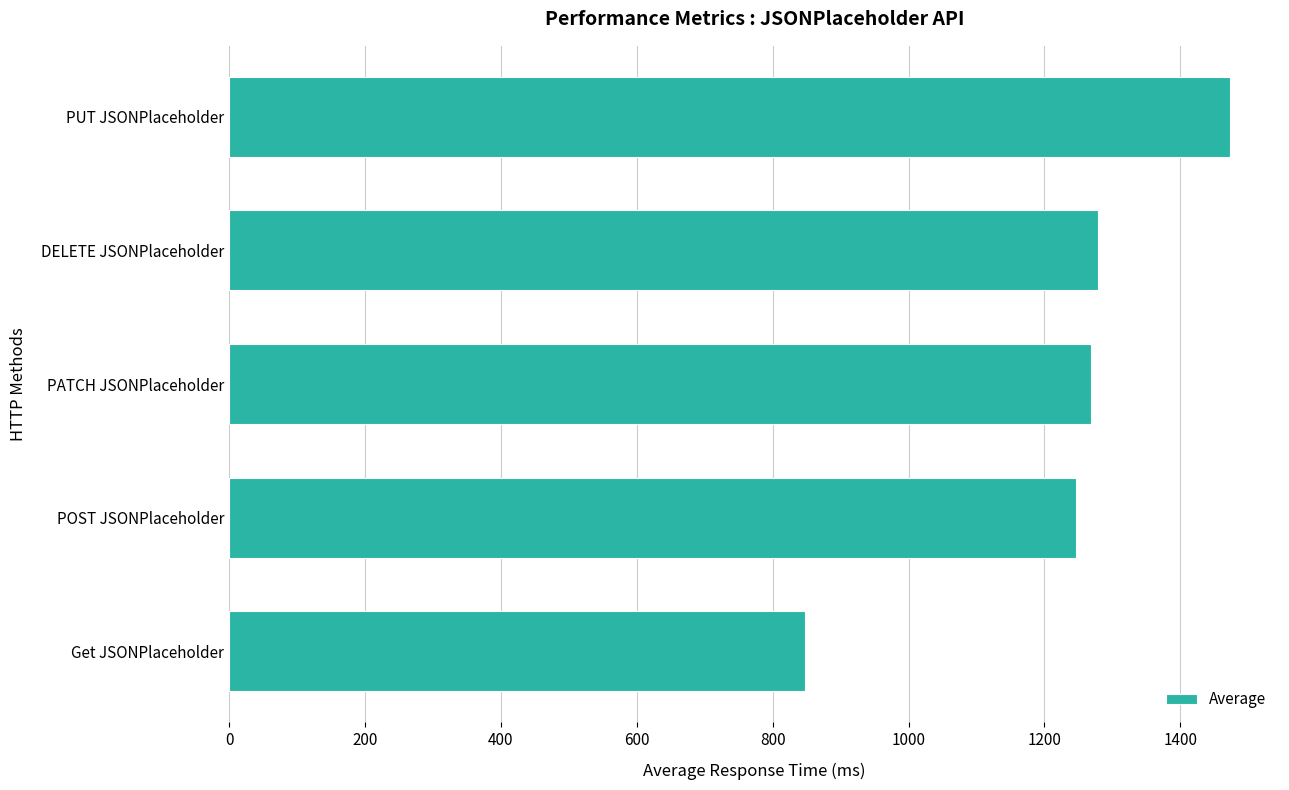

Reading top to bottom, list all the values displayed in this chart.

1473	1279	1268	1247	848